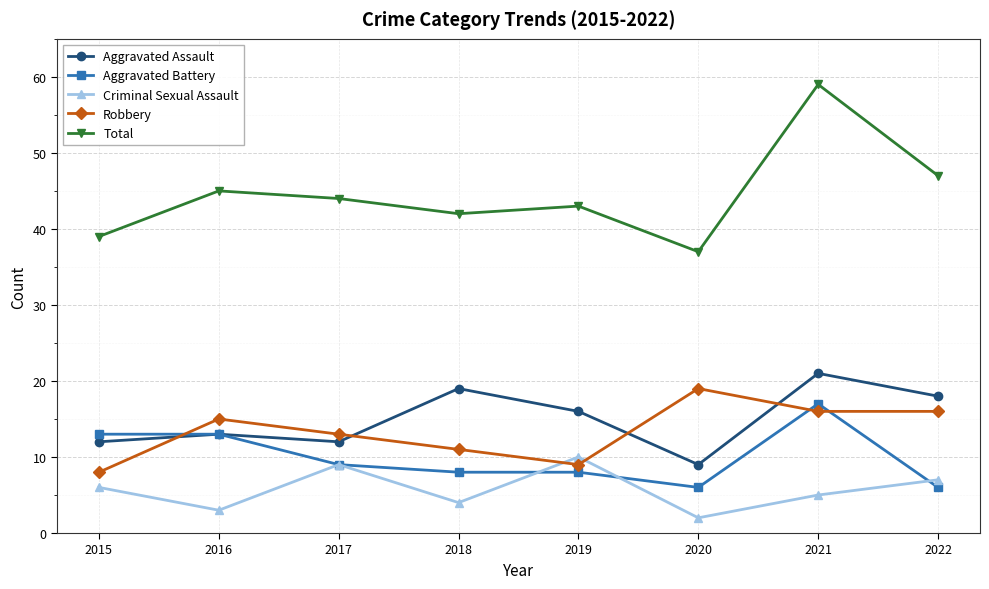

Reading left to right, list all the values displayed in this chart.

Aggravated Assault: 12	13	12	19	16	9	21	18
Aggravated Battery: 13	13	9	8	8	6	17	6
Criminal Sexual Assault: 6	3	9	4	10	2	5	7
Robbery: 8	15	13	11	9	19	16	16
Total: 39	45	44	42	43	37	59	47